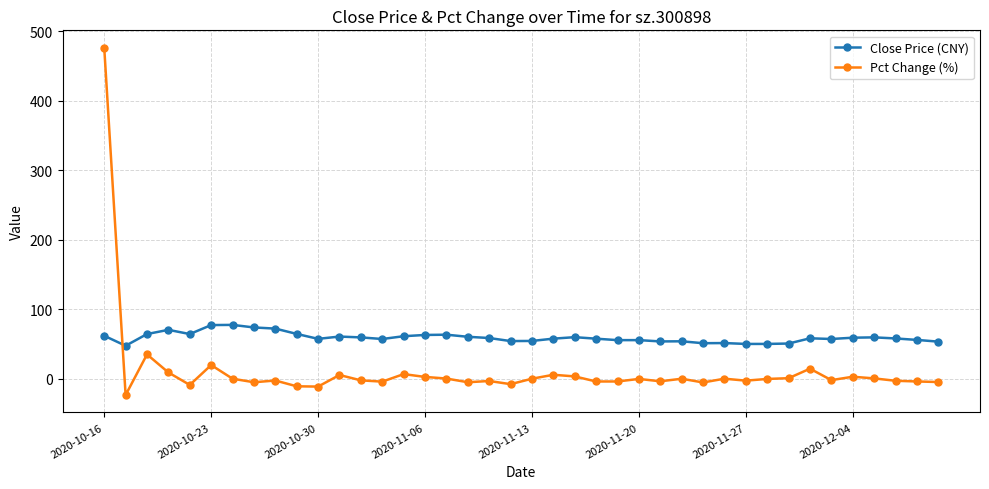

What is the maximum value for Close Price (CNY)?

77.8